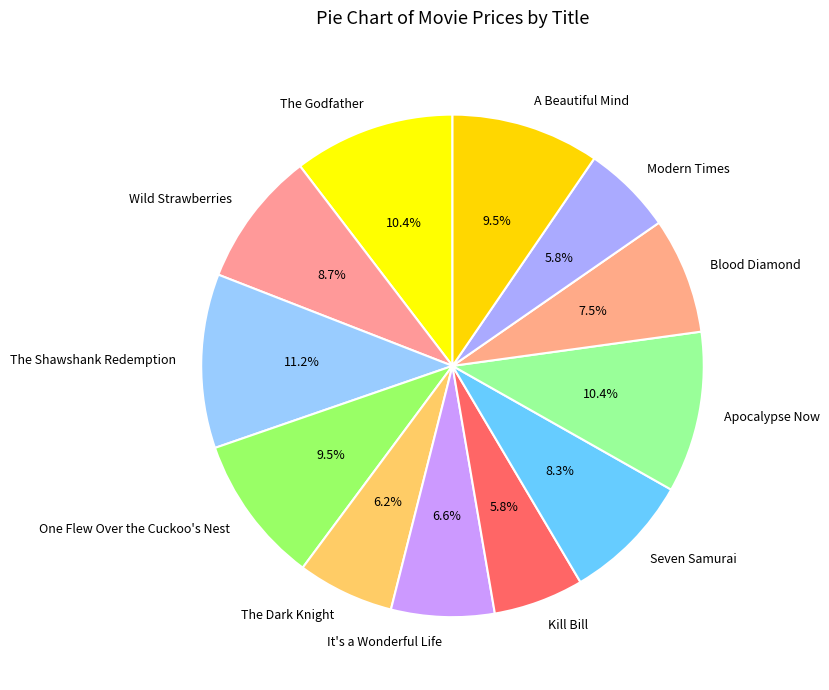

What is the largest slice in the pie chart?

The Shawshank Redemption